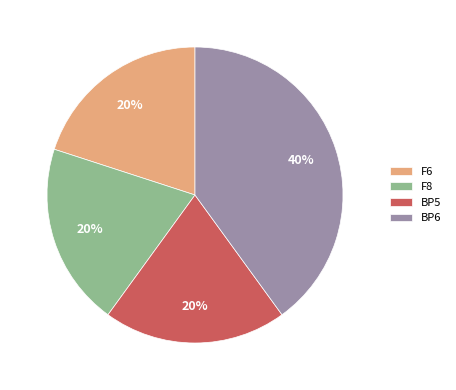

Does F6 account for over 50% of the chart?

No